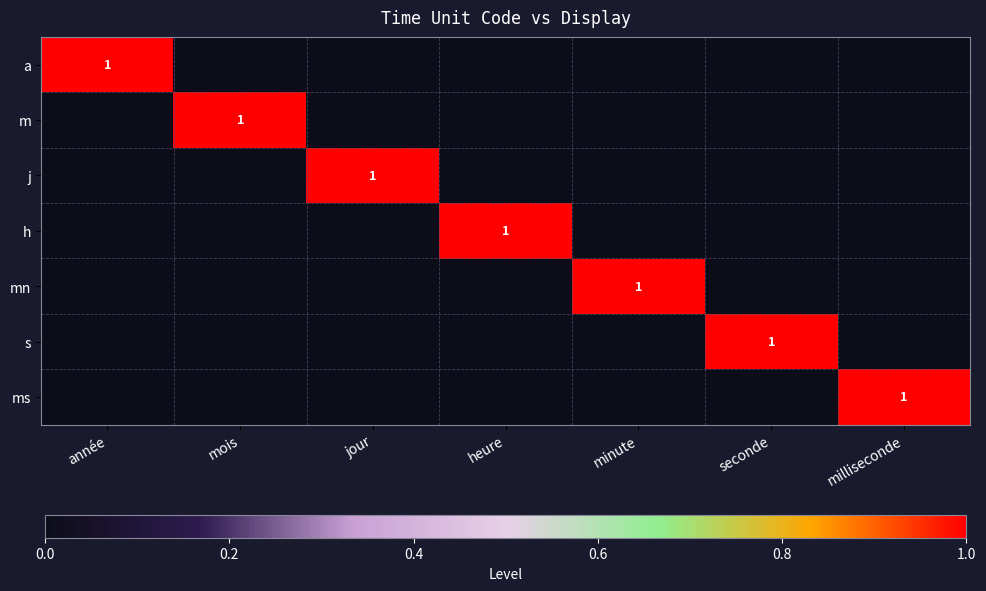

At which label does s reach its peak?

seconde